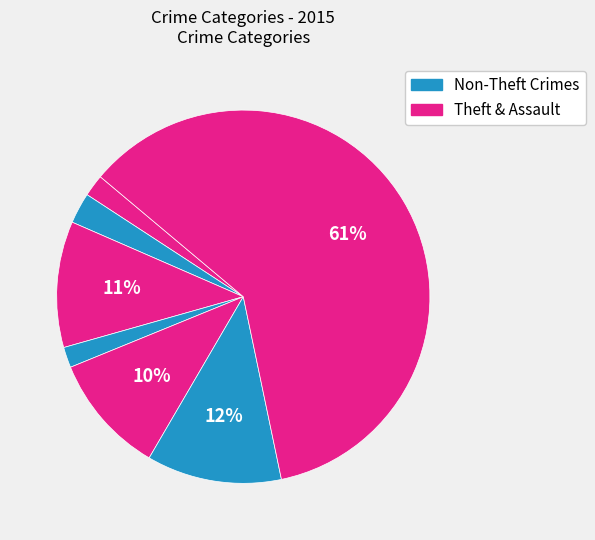

Count the number of slices in the pie.

7